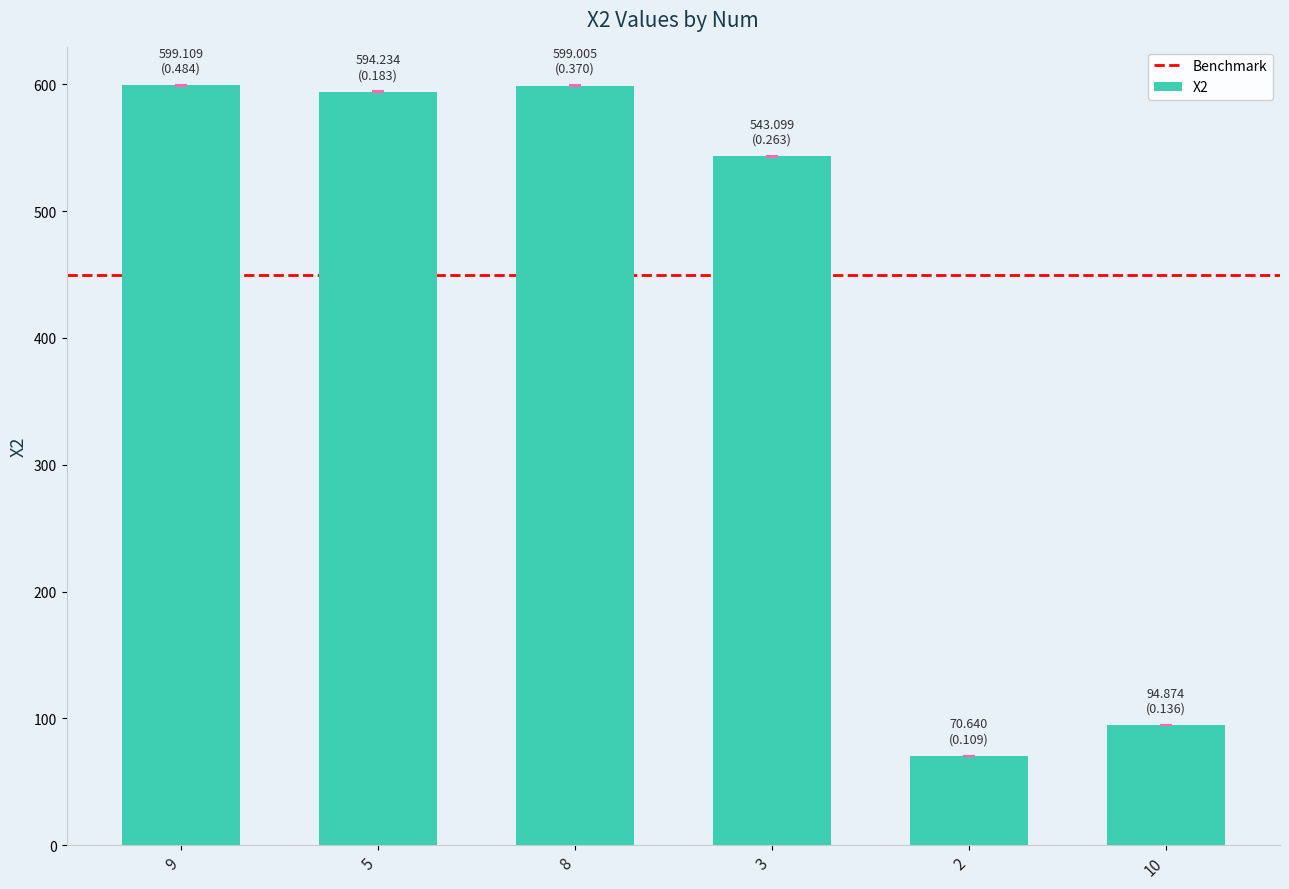

Approximately how many times larger is the value at 10 compared to 3?

0.2